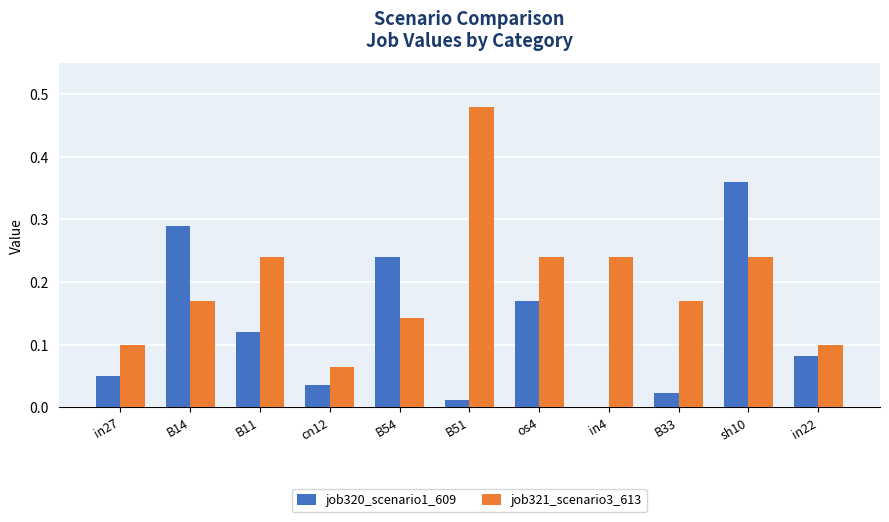

How many data points does each series have?

11